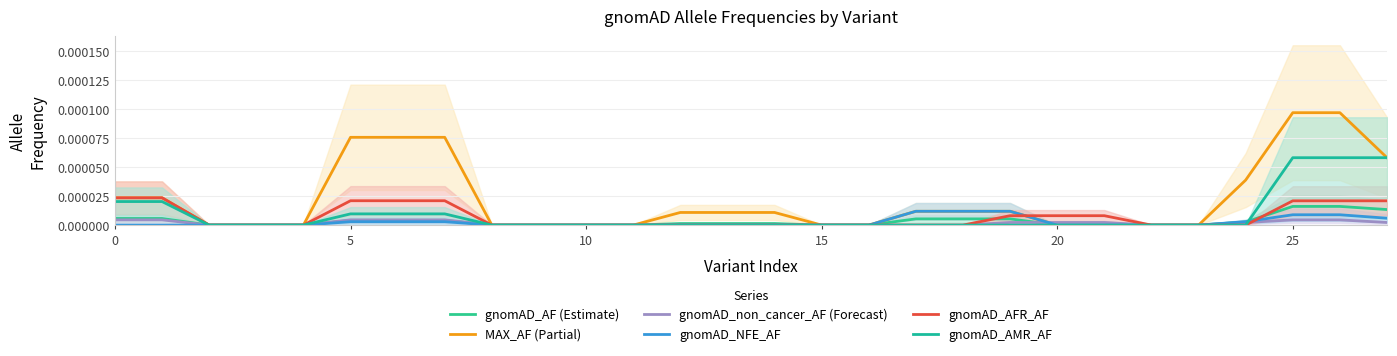

True or false: gnomAD_NFE_AF and MAX_AF (Partial) intersect in this chart.

False